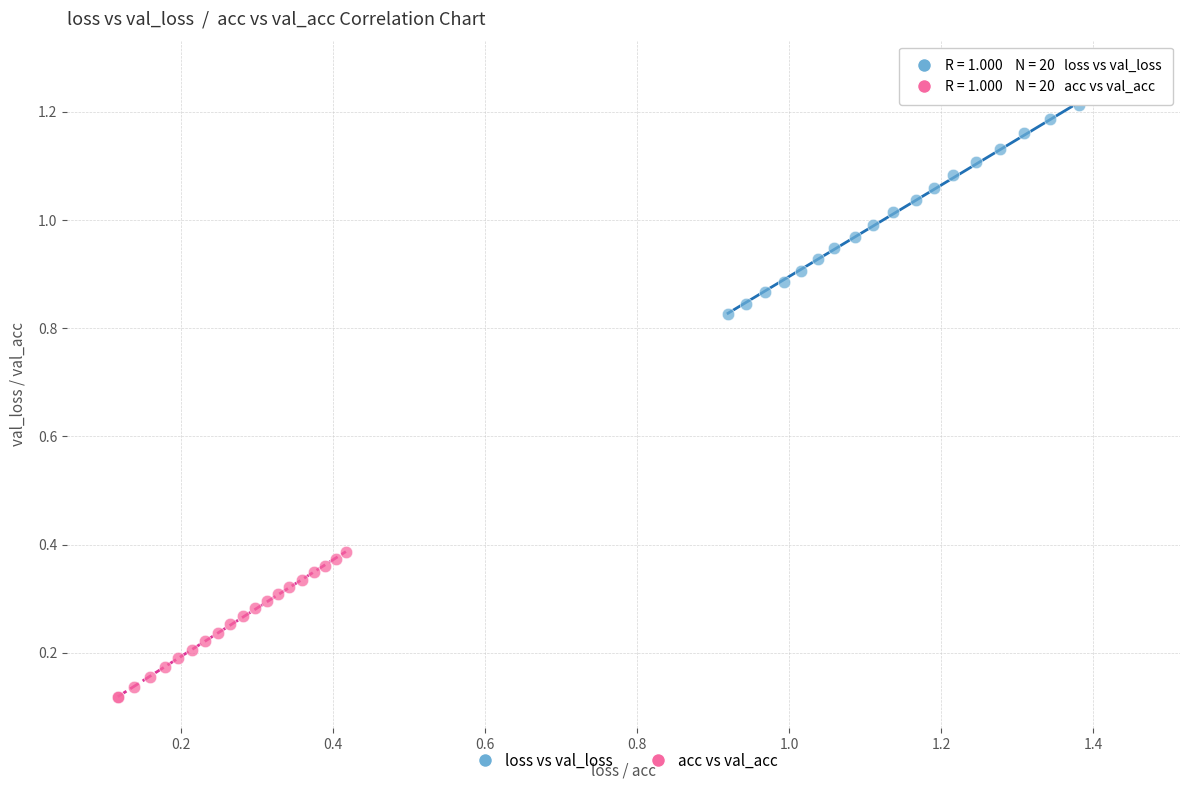

Which series contains the highest Y value?

loss vs val_loss